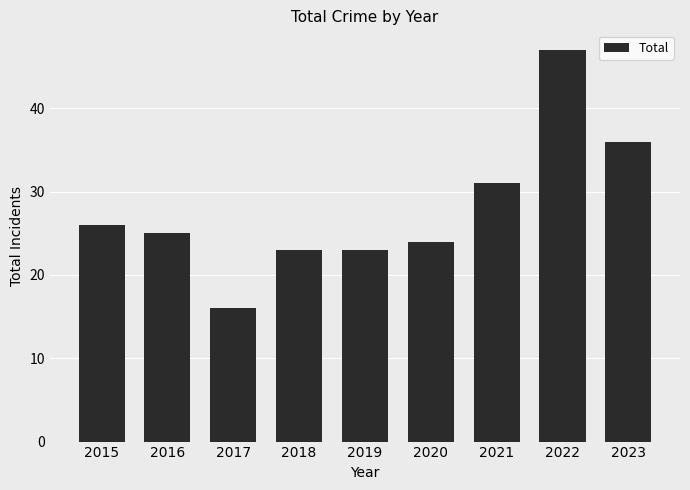

What is the sum of all values?

251